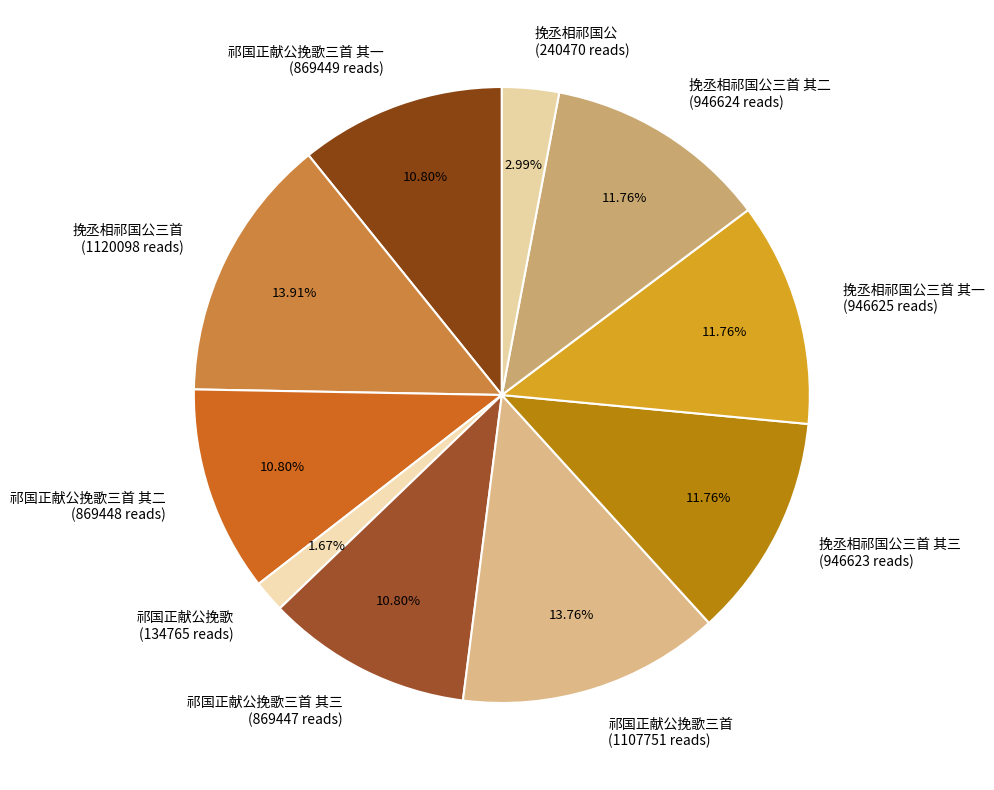

True or false: 挽丞相祁国公三首 其二 accounts for 12% of the total.

True